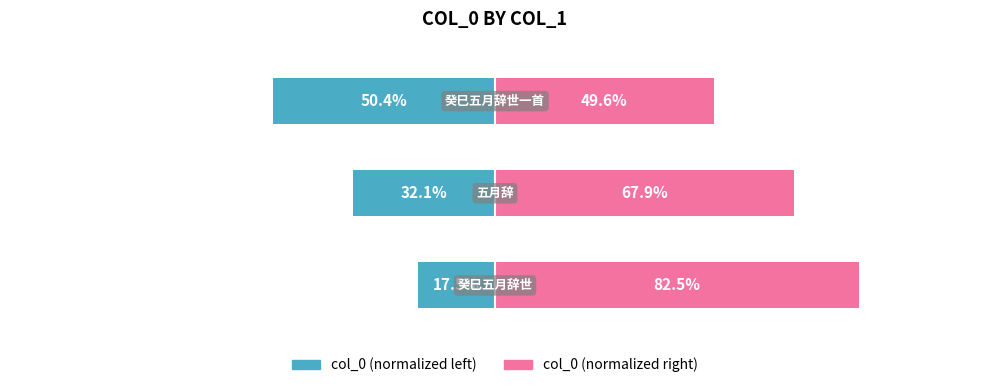

Rank the series at 2 from lowest to highest value.

col_0 (left), col_0 (right)